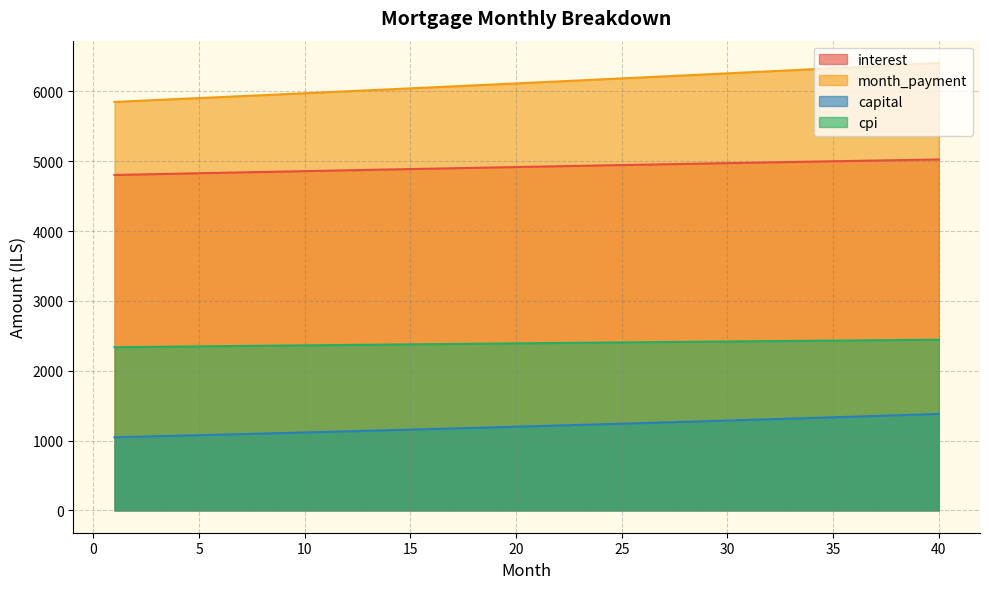

How many lines are shown in the chart?

4